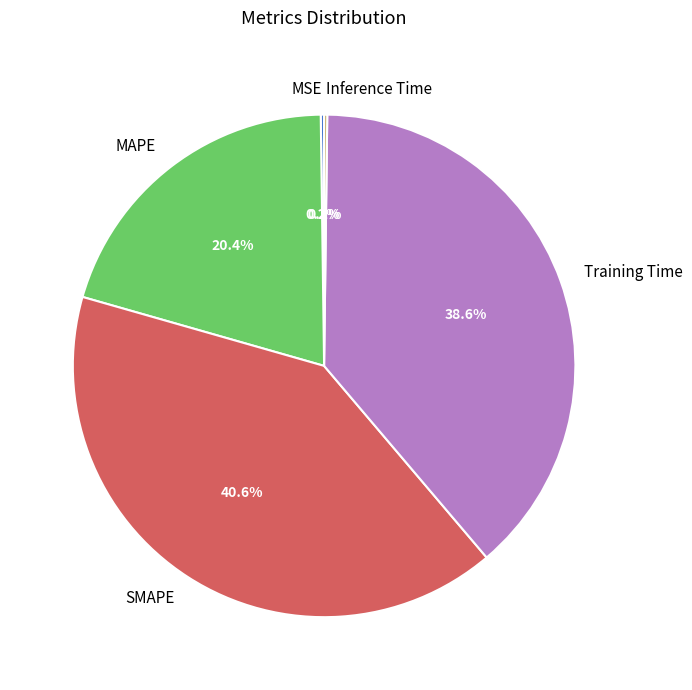

Which slice is the largest?

SMAPE